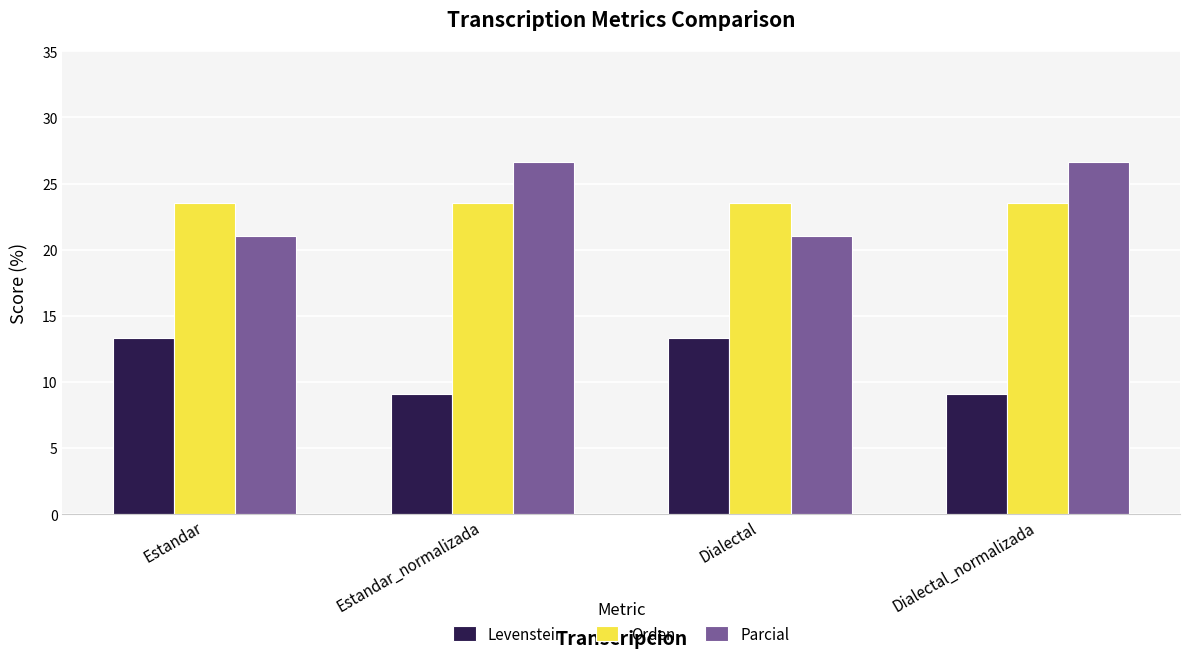

At which label does Levenstein first exceed 13?

Estandar